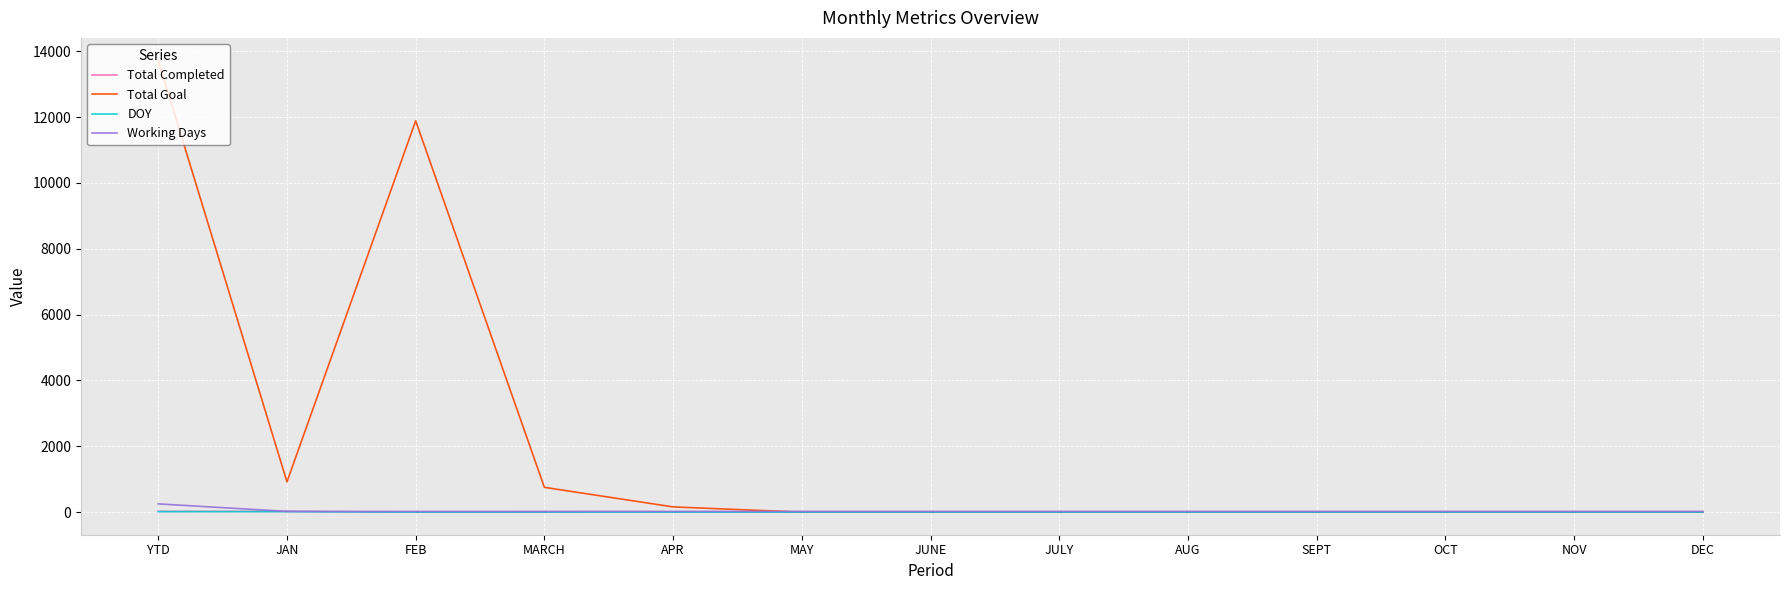

At which category does the chart reach its peak across all series?

YTD